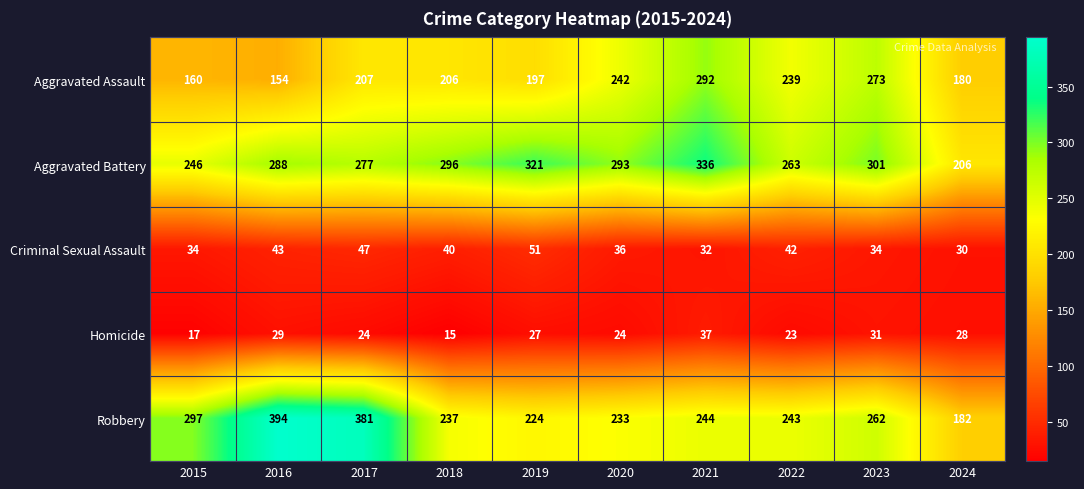

True or false: Aggravated Battery has a value of 321 at 2019.

True